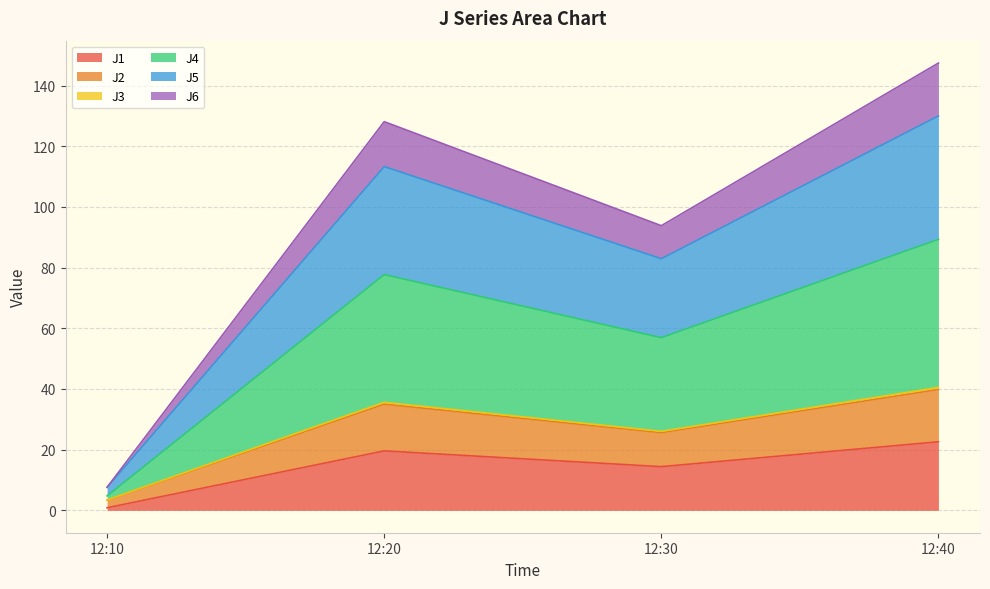

Does the chart display data point markers on the line(s)?

No